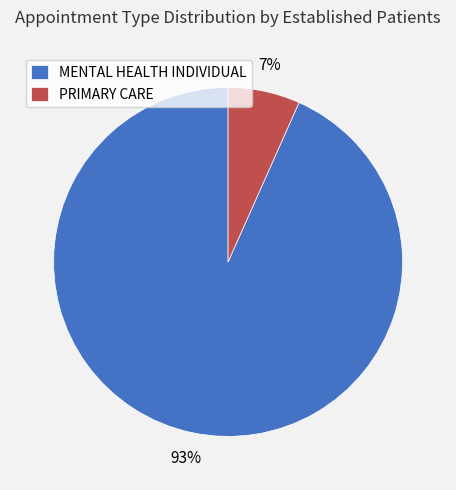

Between PRIMARY CARE and MENTAL HEALTH INDIVIDUAL, which is larger?

MENTAL HEALTH INDIVIDUAL